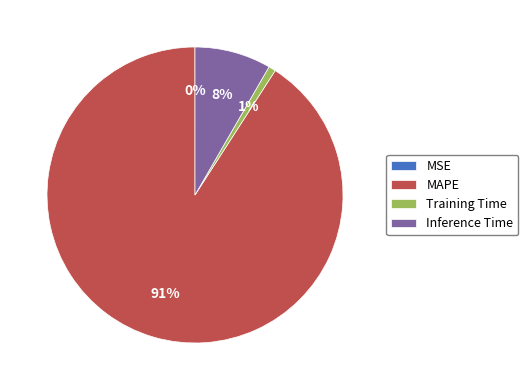

Is the sum of Inference Time and MAPE greater than half?

Yes